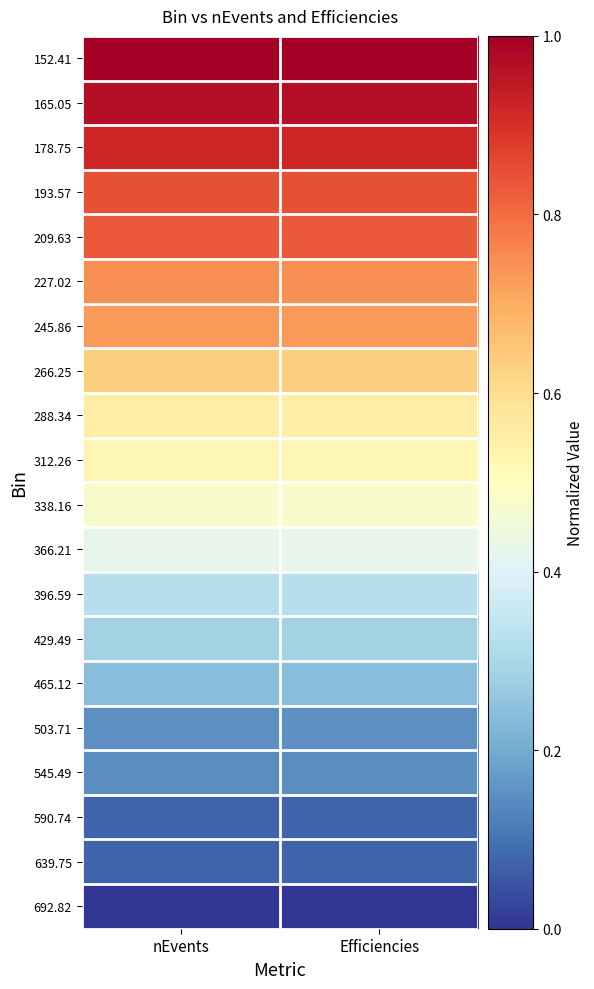

At which category does the chart reach its peak across all series?

nEvents